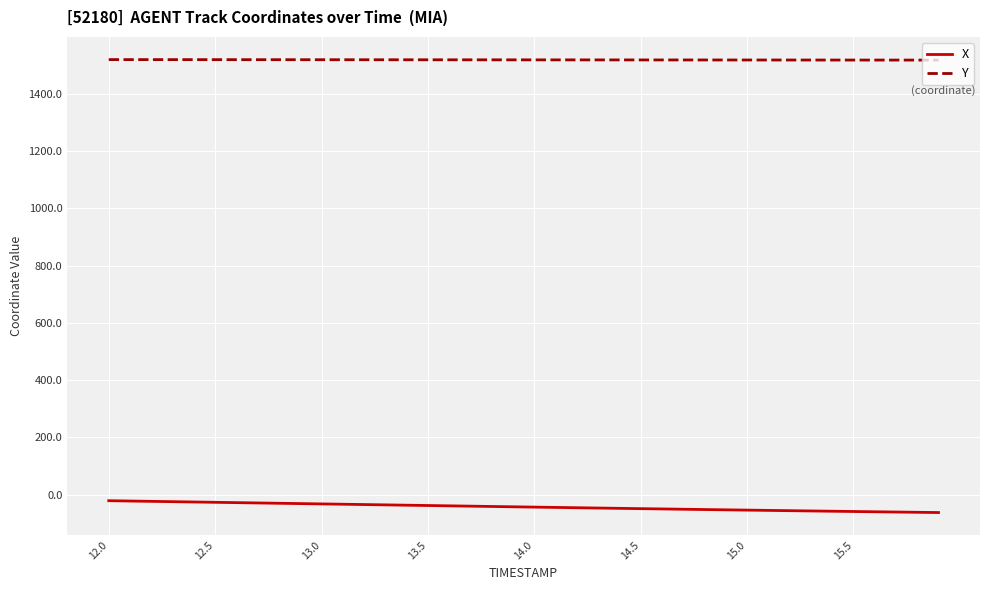

What are all the series names shown in the legend?

X, Y